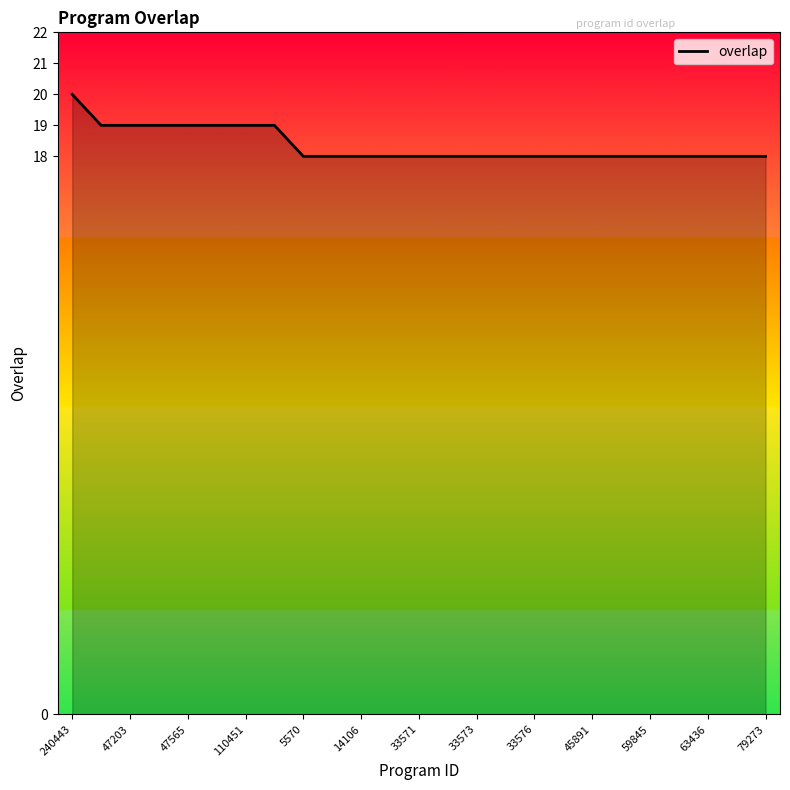

What is the maximum value shown in the chart?

20